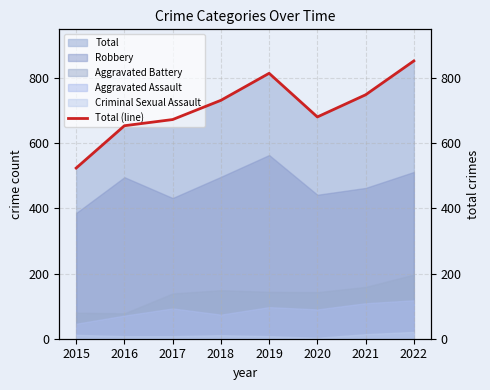

At which category does the chart reach its peak across all series?

2022